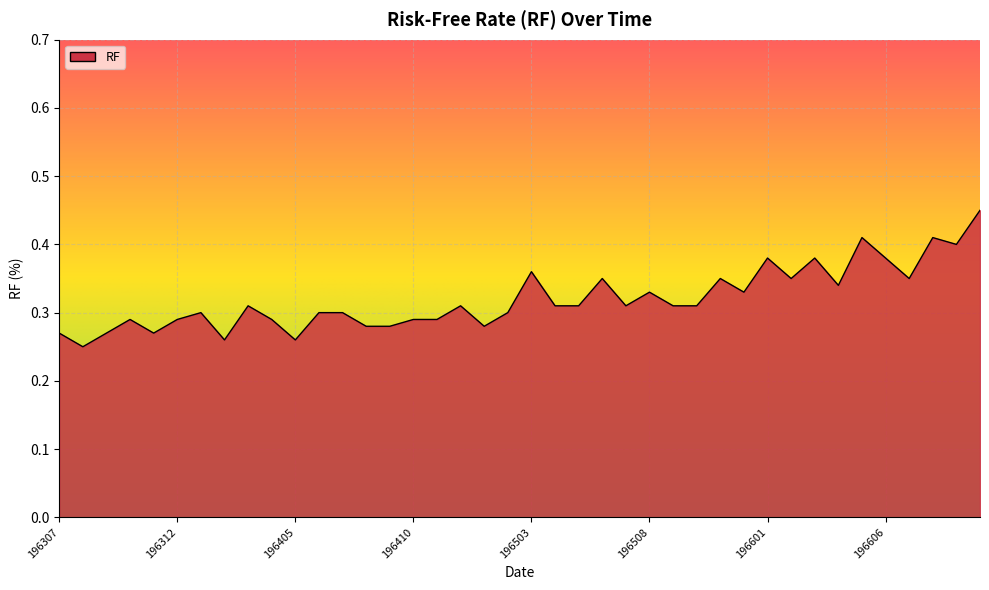

Is it true that the value at 196607 is 0.1?

False